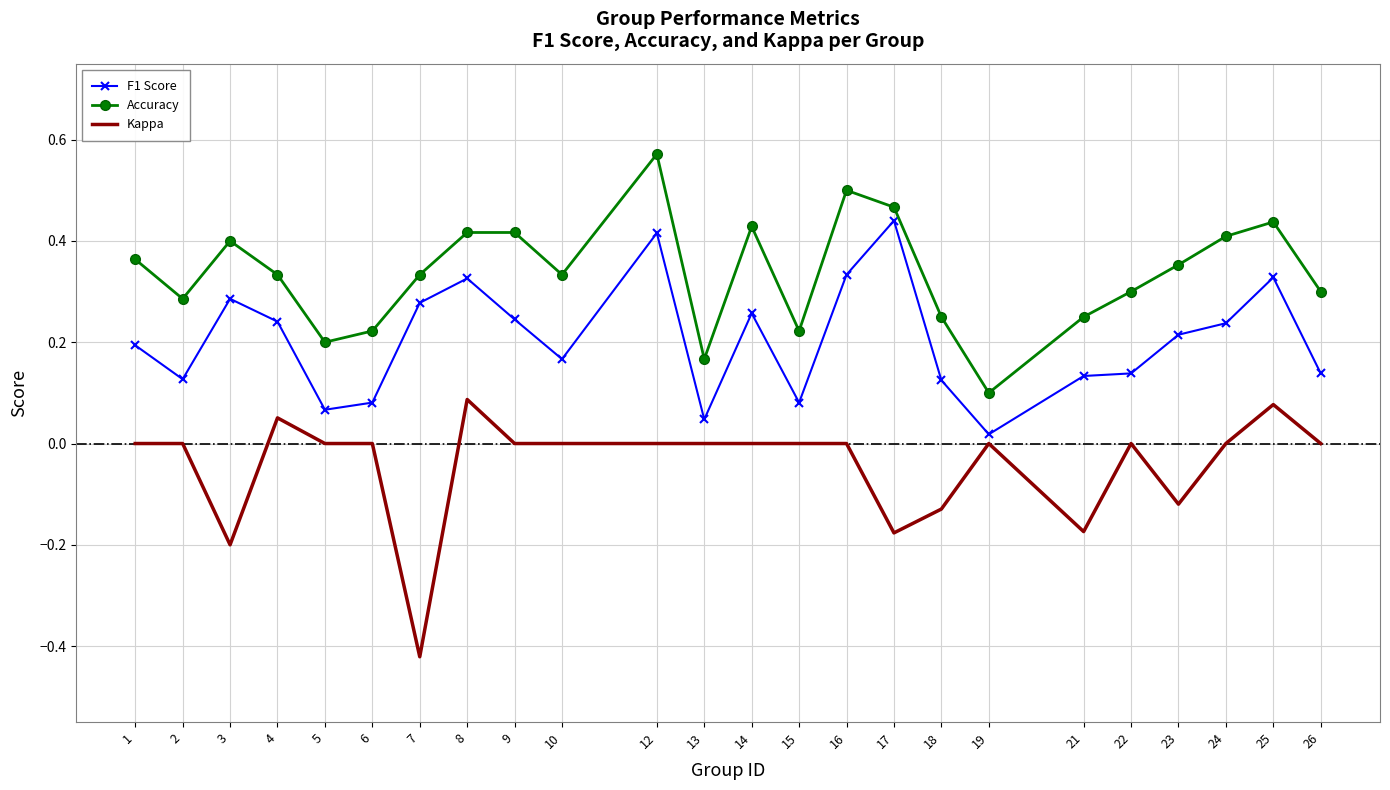

At which category is the sum across all series the highest?

12